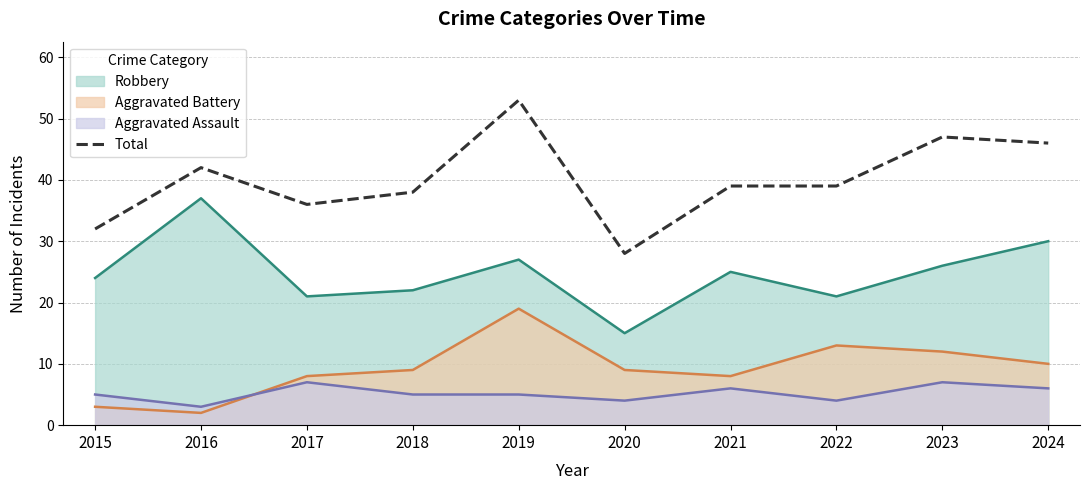

What is the maximum value shown in the chart?

53